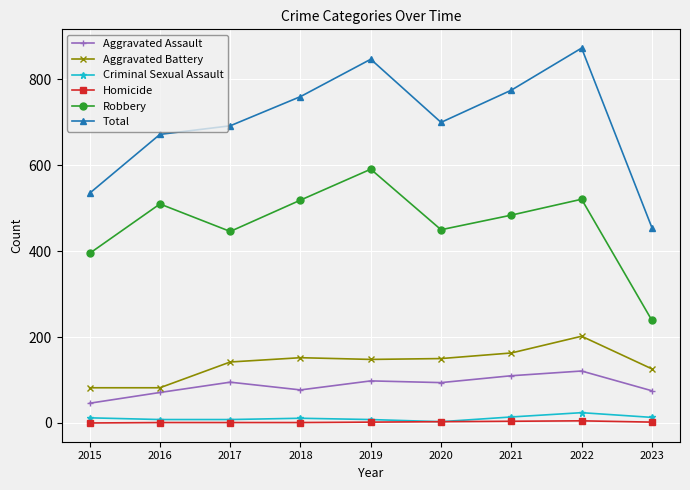

At how many categories does at least one series exceed 628?

7